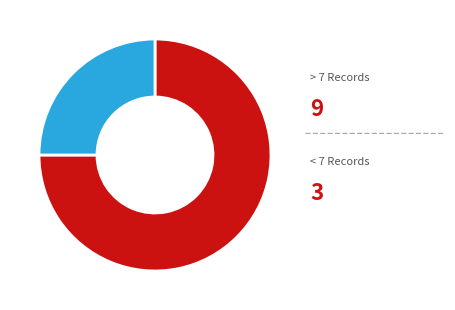

Is there any slice that represents more than half of the pie?

Yes